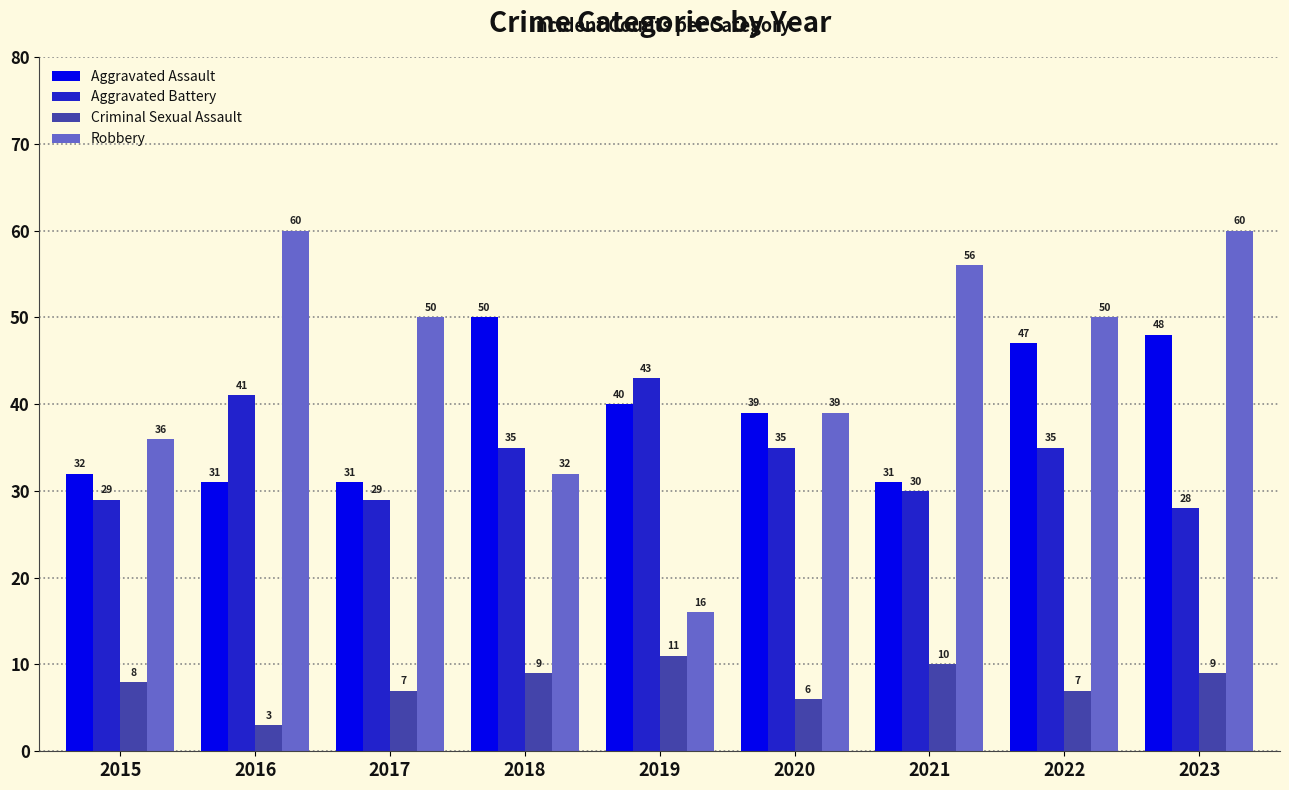

What is the average value of the Criminal Sexual Assault series?

8